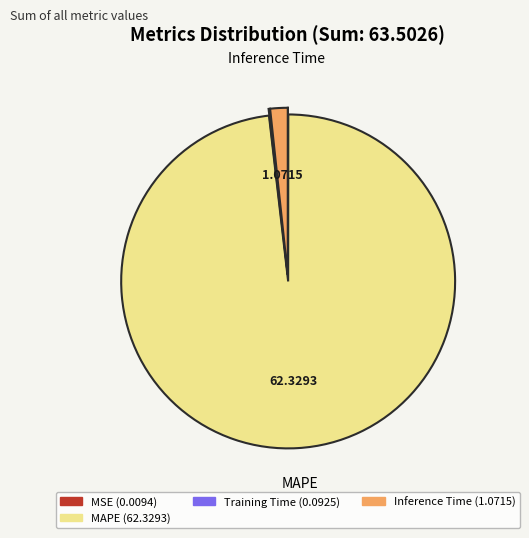

Is there a majority slice in this chart?

Yes